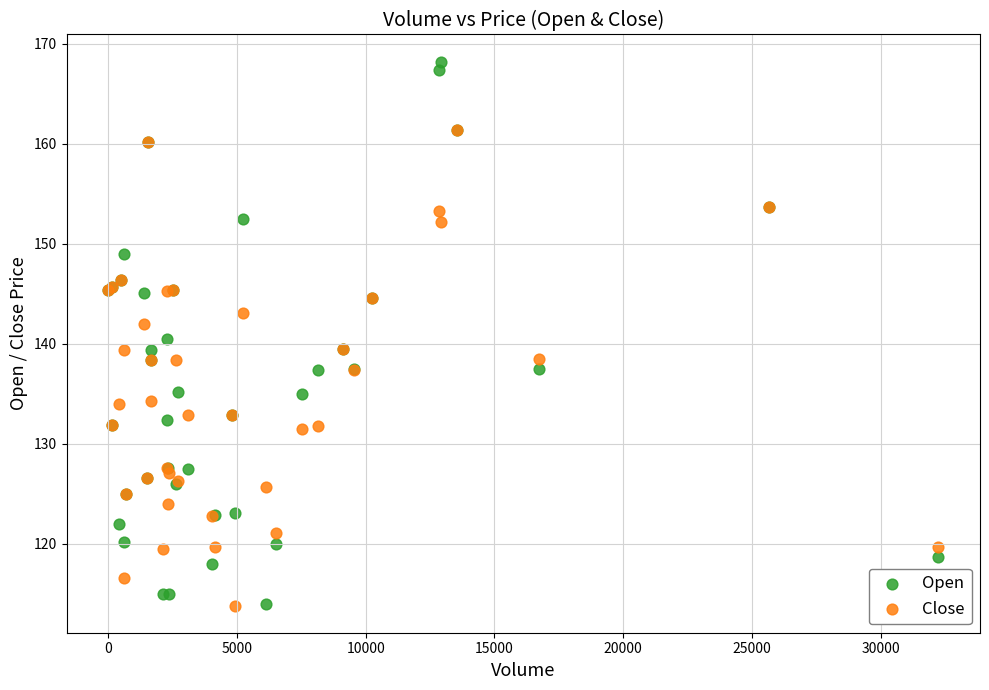

Which series has the largest Y range (max minus min)?

Open